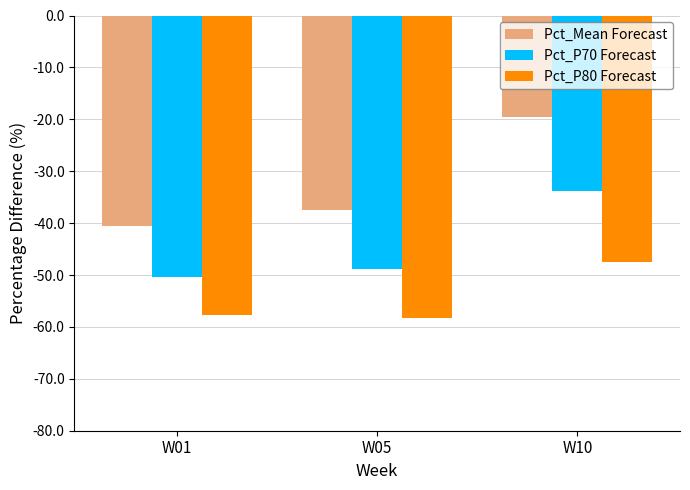

Does the chart contain stacked bars?

No